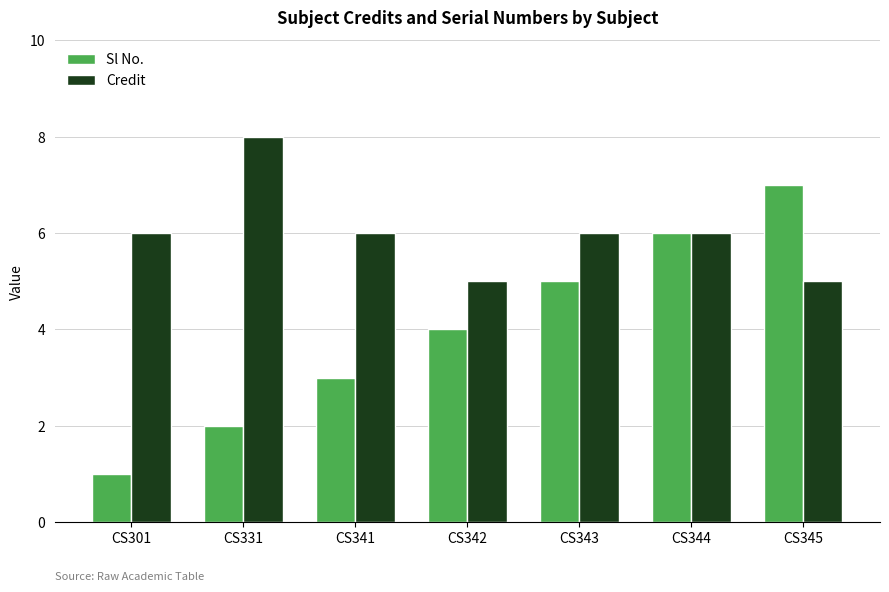

Reading right to left, list all the values displayed in this chart.

Sl No.: CS345=7	CS344=6	CS343=5	CS342=4	CS341=3	CS331=2	CS301=1
Credit: CS345=5	CS344=6	CS343=6	CS342=5	CS341=6	CS331=8	CS301=6